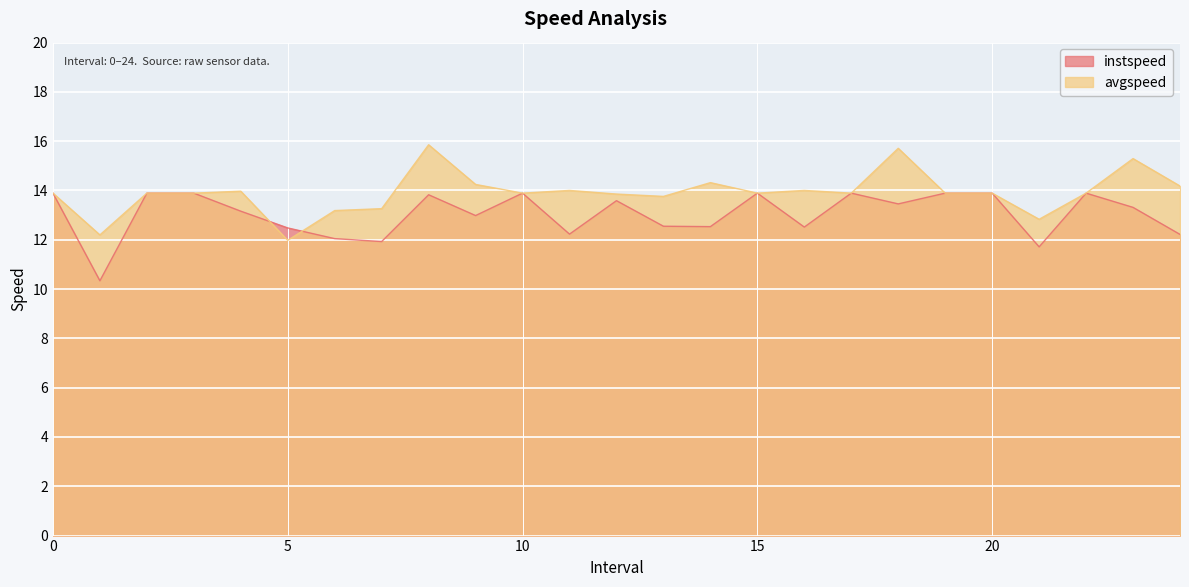

List the series in order of their peak value, highest first.

avgspeed, instspeed